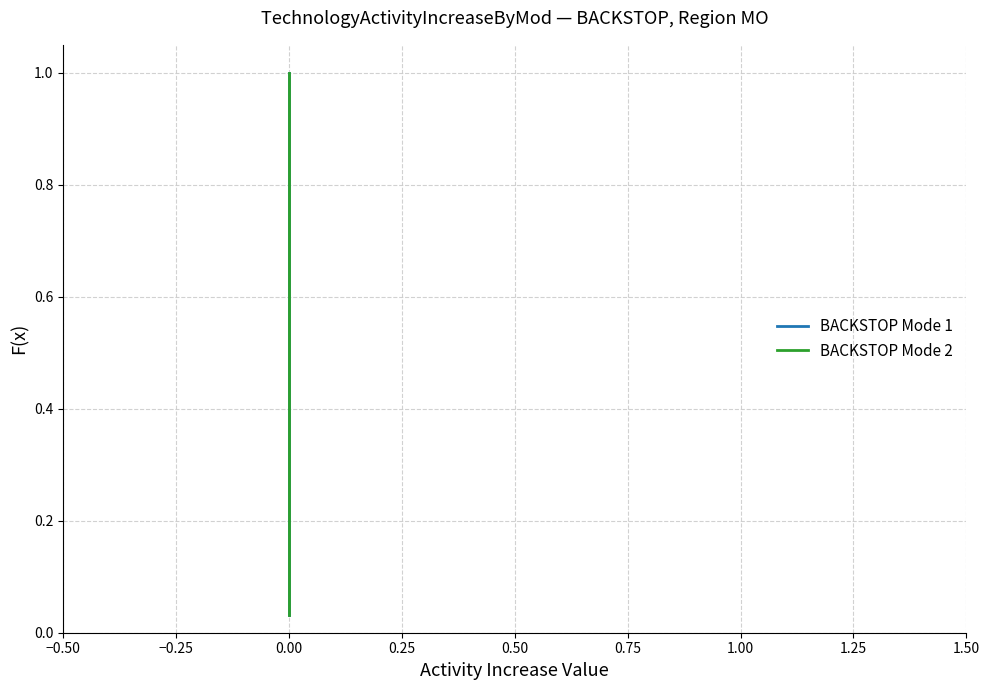

Which series changed the most between 0.25 and 21?

BACKSTOP Mode 1